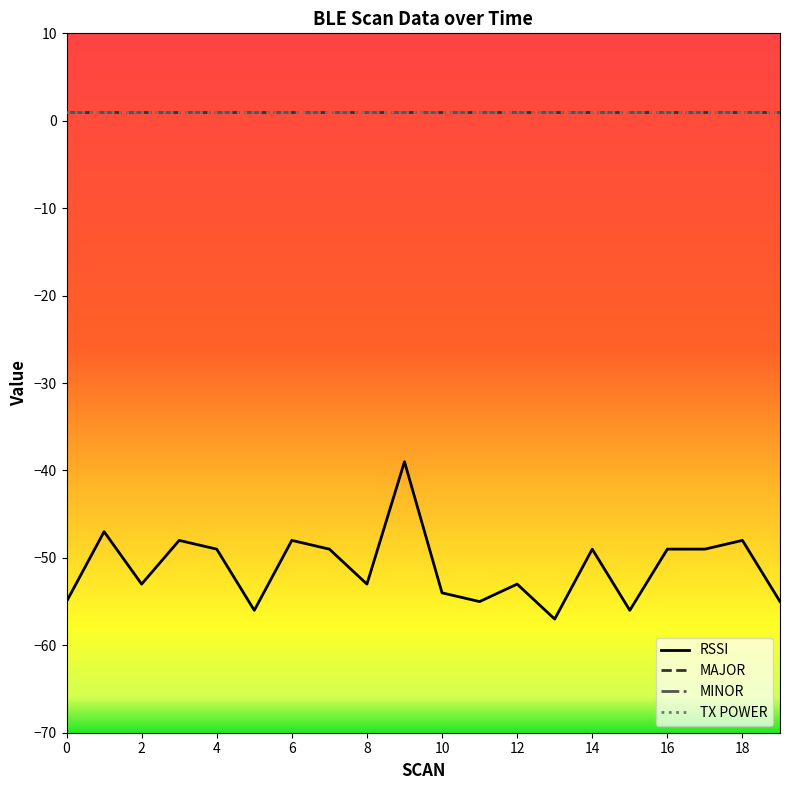

Is this an area chart (filled region under the line)?

No